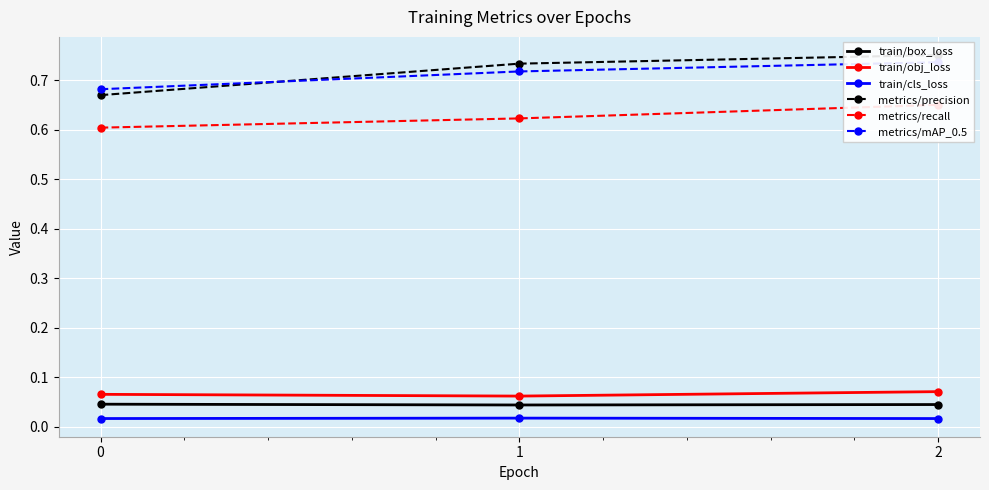

Count the train/obj_loss values in the range 0 to 1.

3